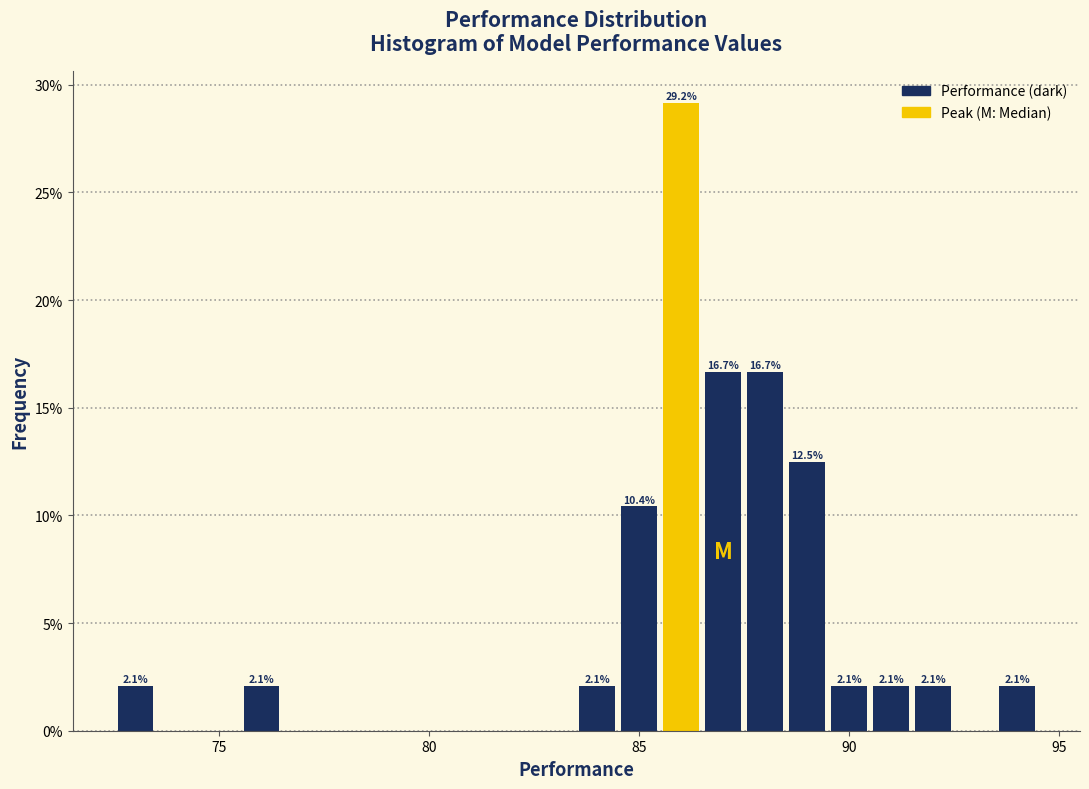

Read against the x-axis, roughly where is the centre of the tallest bar?

86.0